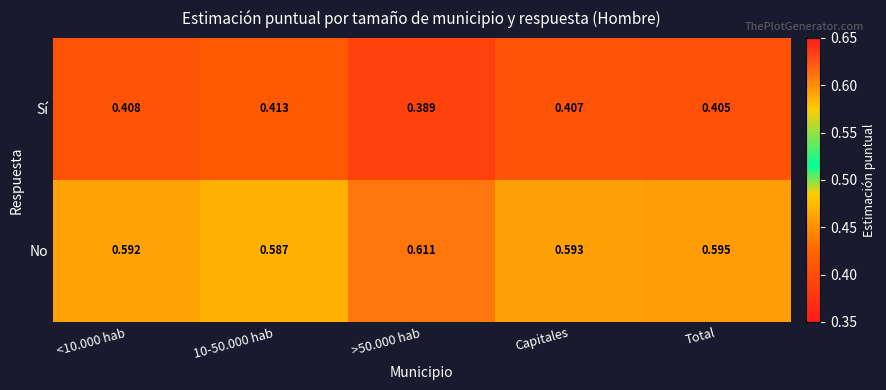

What is the total value across all series at >50.000 hab?

1.0